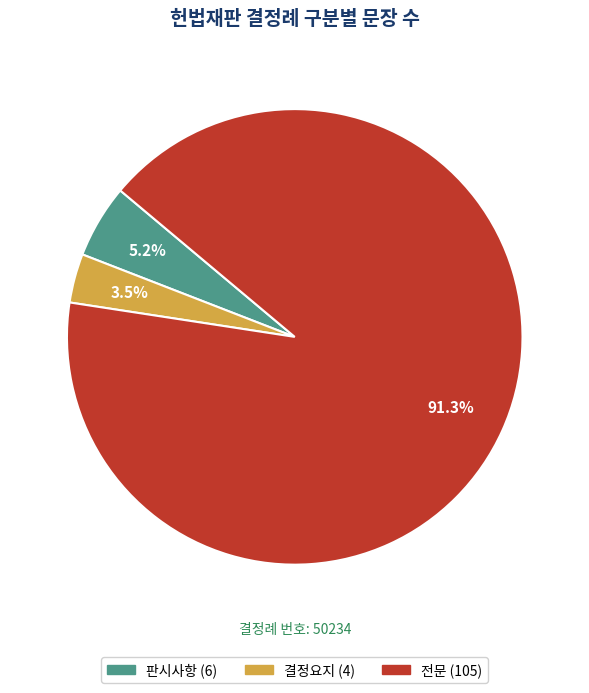

Between 전문 (105) and 판시사항 (6), which is larger?

전문 (105)